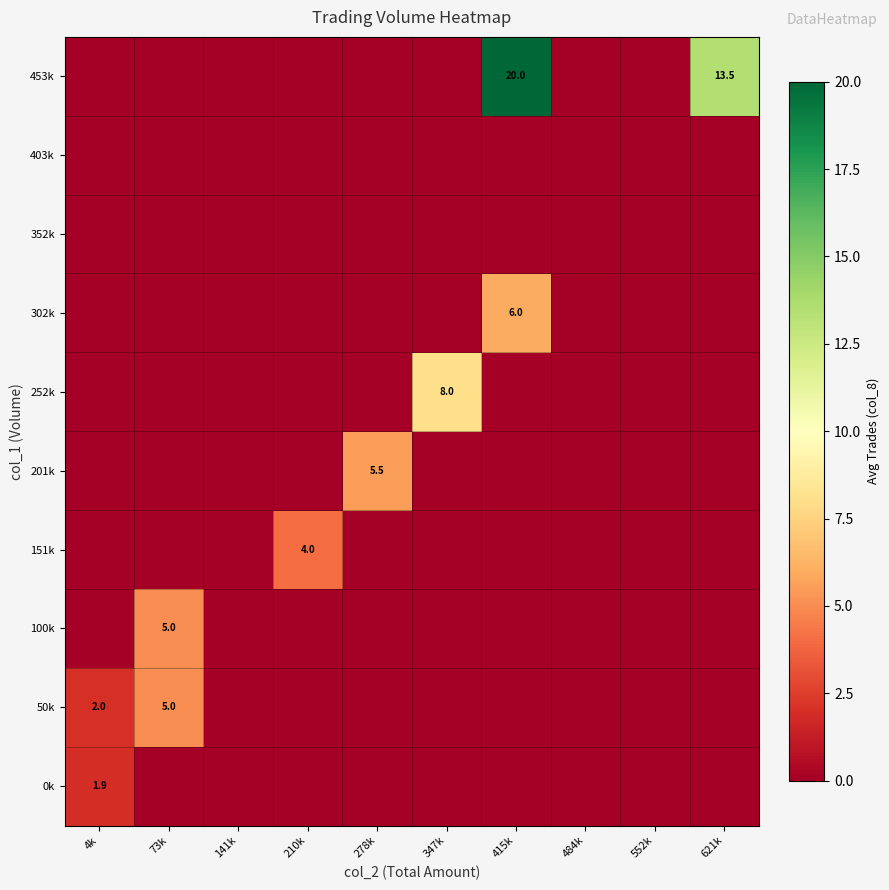

What is the difference between the maximum and second lowest values in the 0k series?

1.9